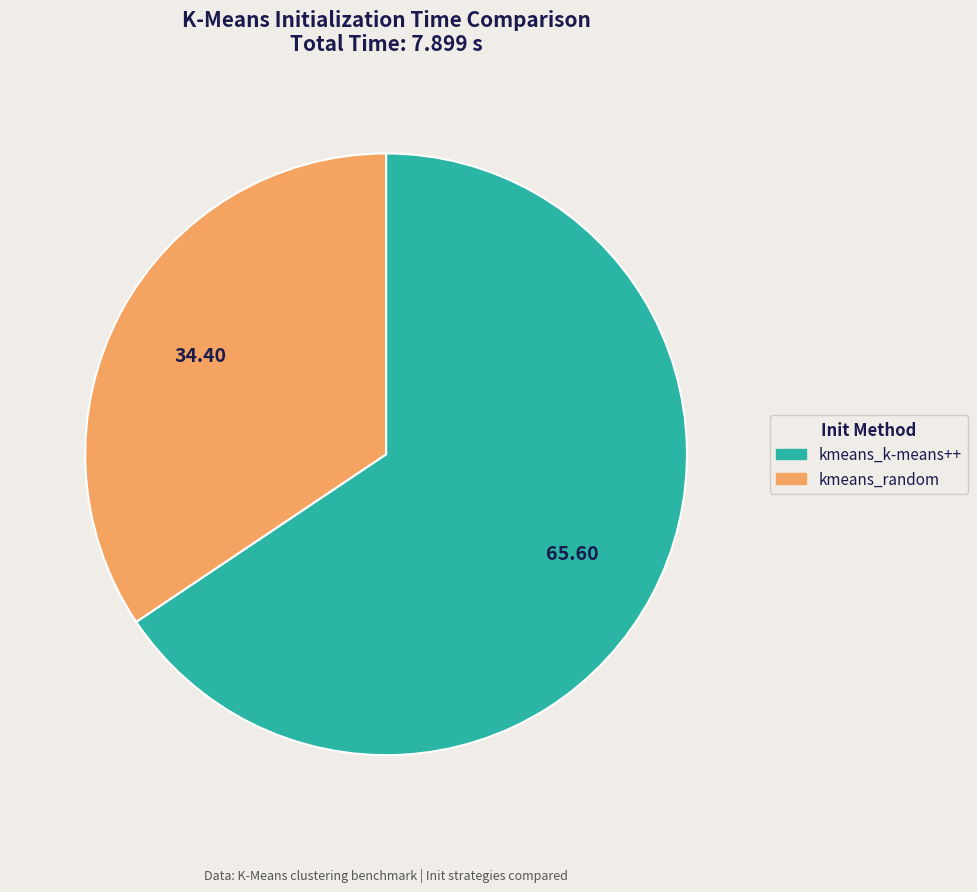

Which category has the biggest portion of the pie?

kmeans_k-means++